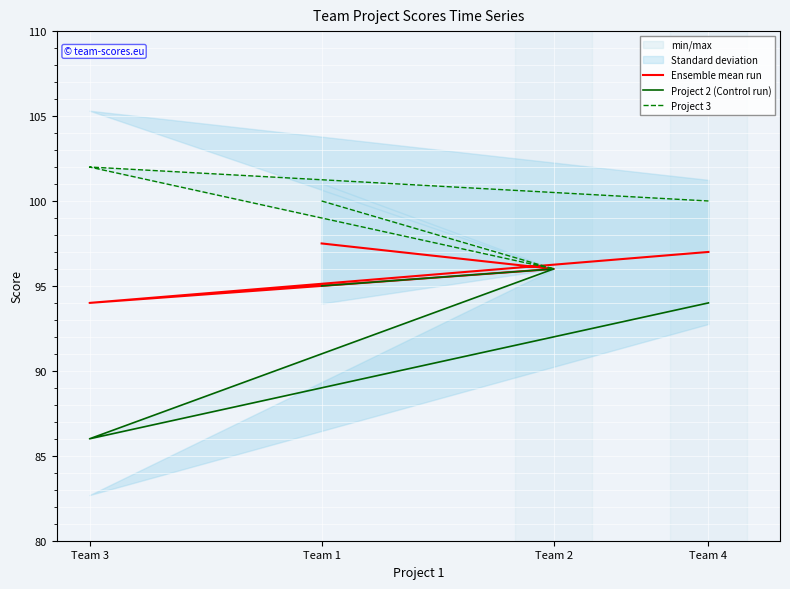

What is the value of the Project 2 (Control run) point at the 4th from the left?

94.0